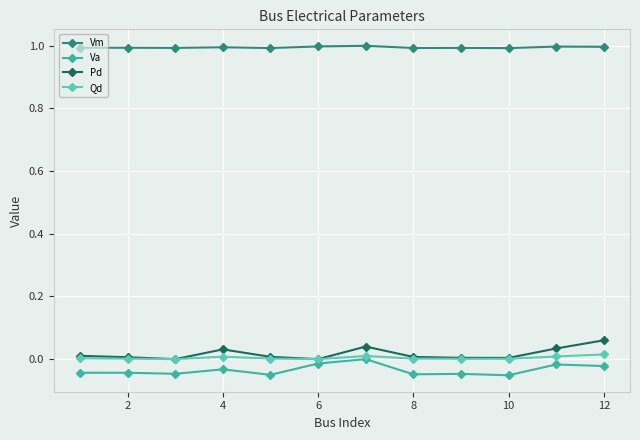

What is the maximum value shown in the chart?

1.0